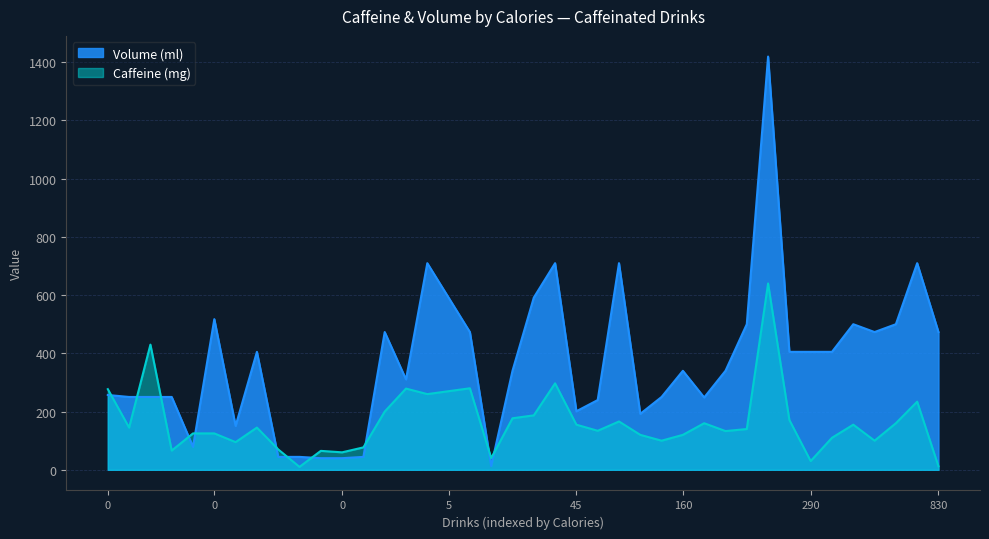

What is the difference between the maximum and second lowest values in the Volume (ml) series?

1379.6